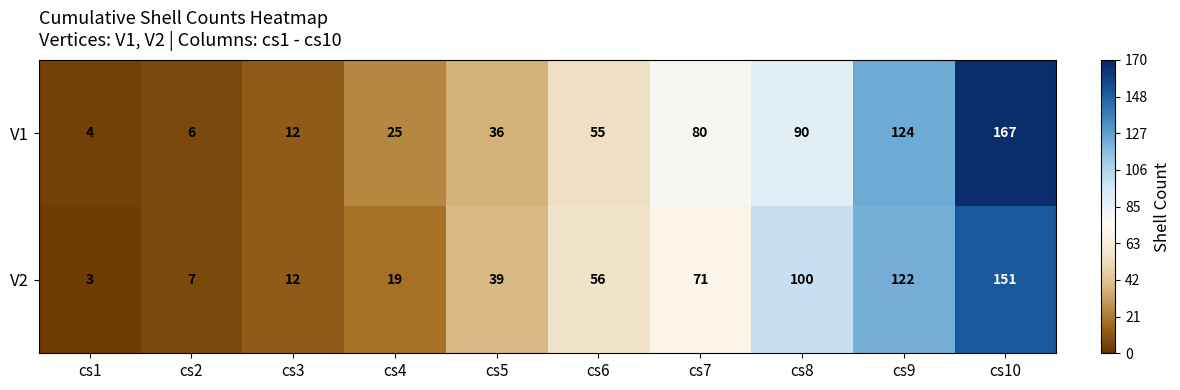

Rank the categories by V1 value from highest to lowest.

cs10, cs9, cs8, cs7, cs6, cs5, cs4, cs3, cs2, cs1